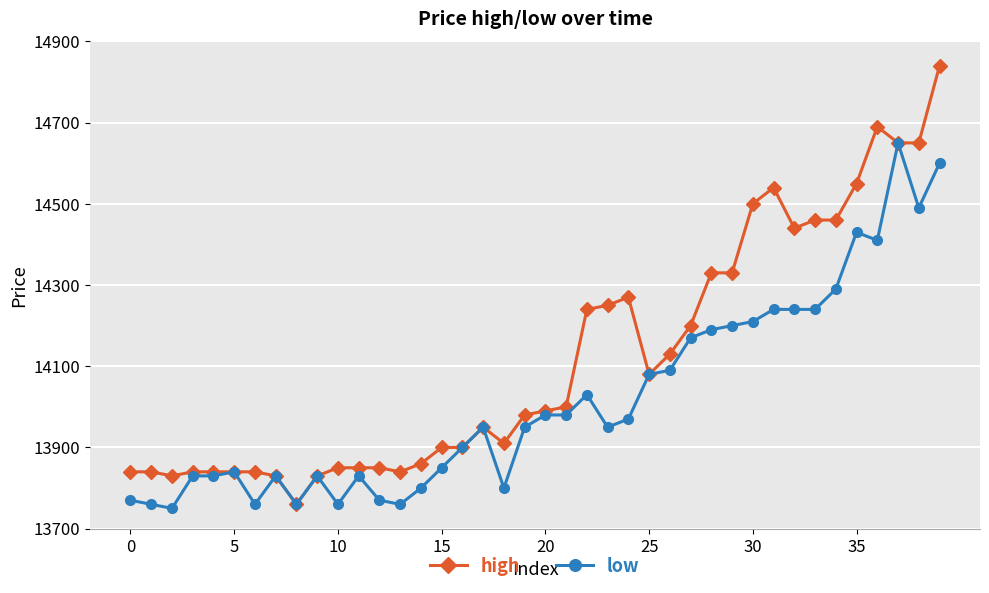

True or false: high has more than 2 interior local peaks.

True